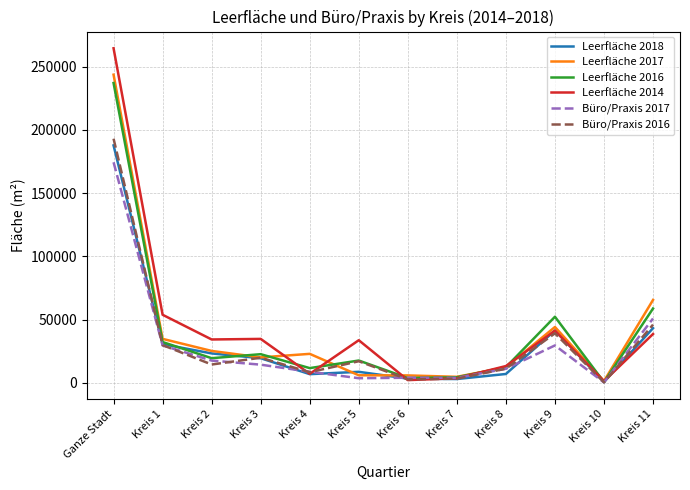

The value of Büro/Praxis 2017 at Kreis 8 is 11065. True or false?

True